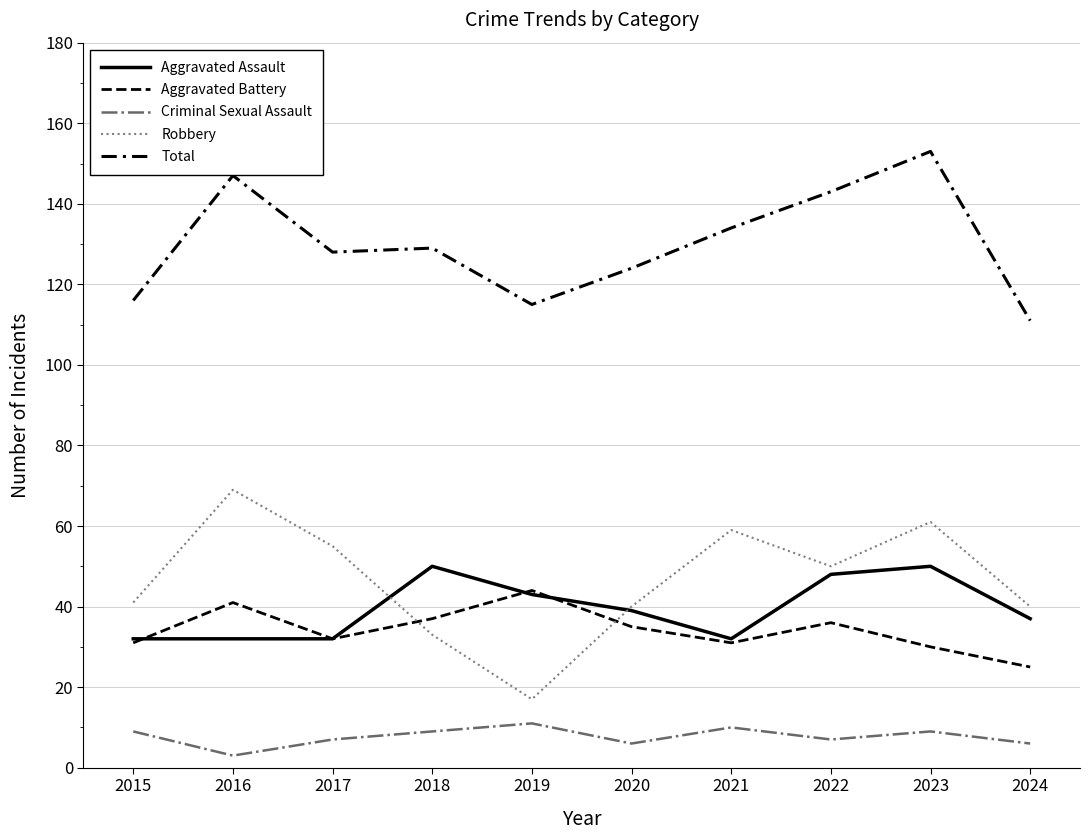

Does the chart have visible grid lines?

Yes